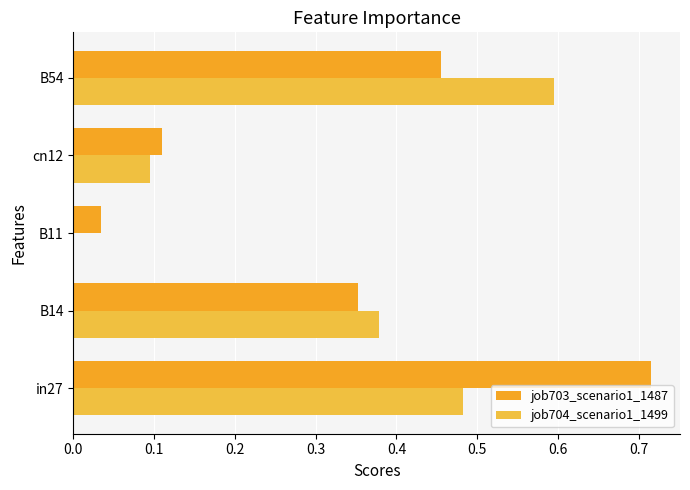

Reading left to right, what are all the values shown in this chart?

job703_scenario1_1487: 0.7	0.4	0.0	0.1	0.5
job704_scenario1_1499: 0.5	0.4	0.0	0.1	0.6